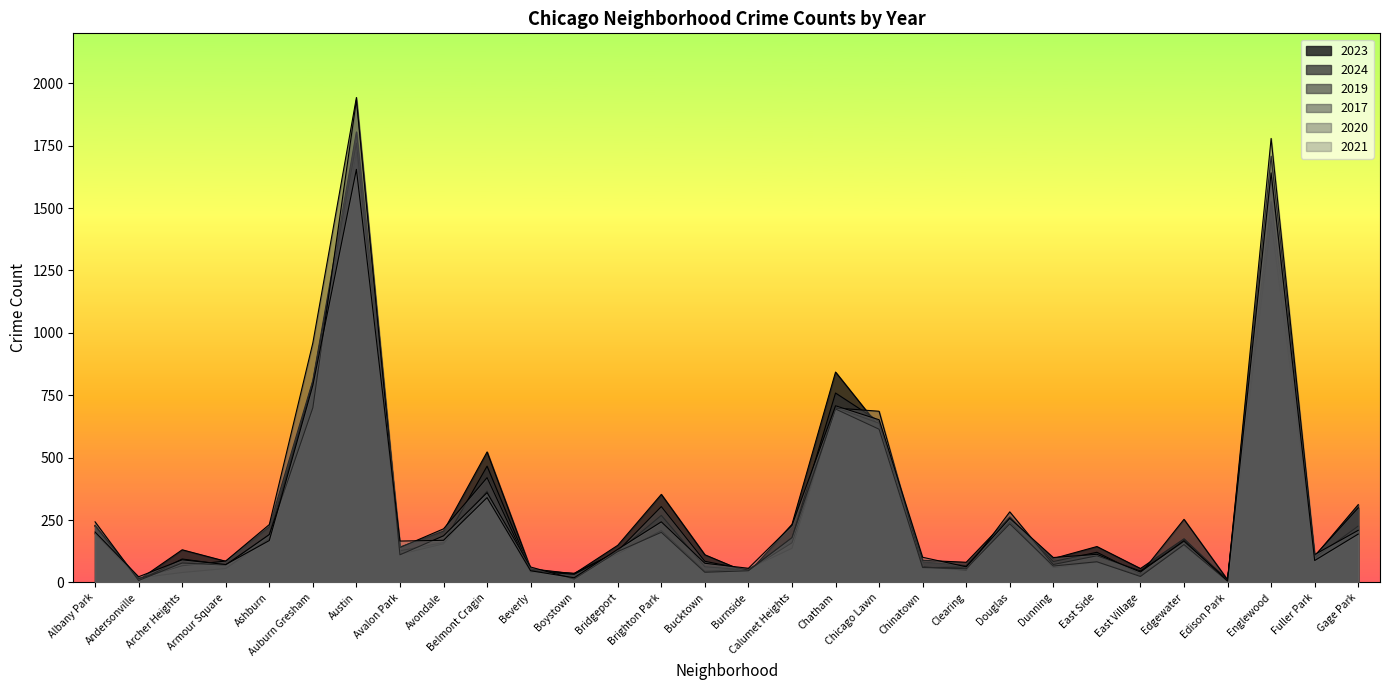

True or false: 2019 has a value of 116 at Brighton Park.

False